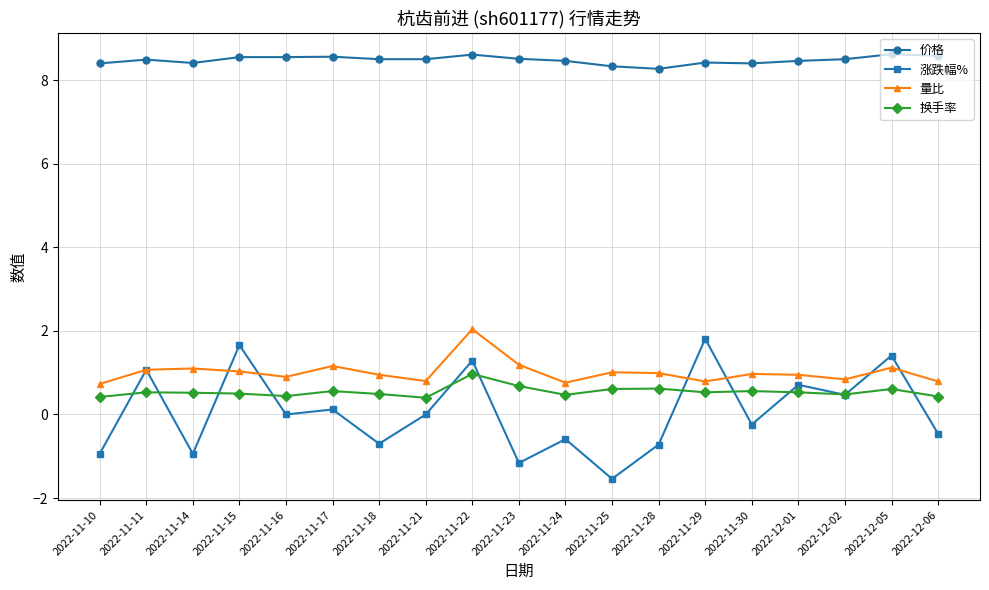

What is the difference between the 换手率 values at 2022-11-28 and 2022-11-21?

0.2